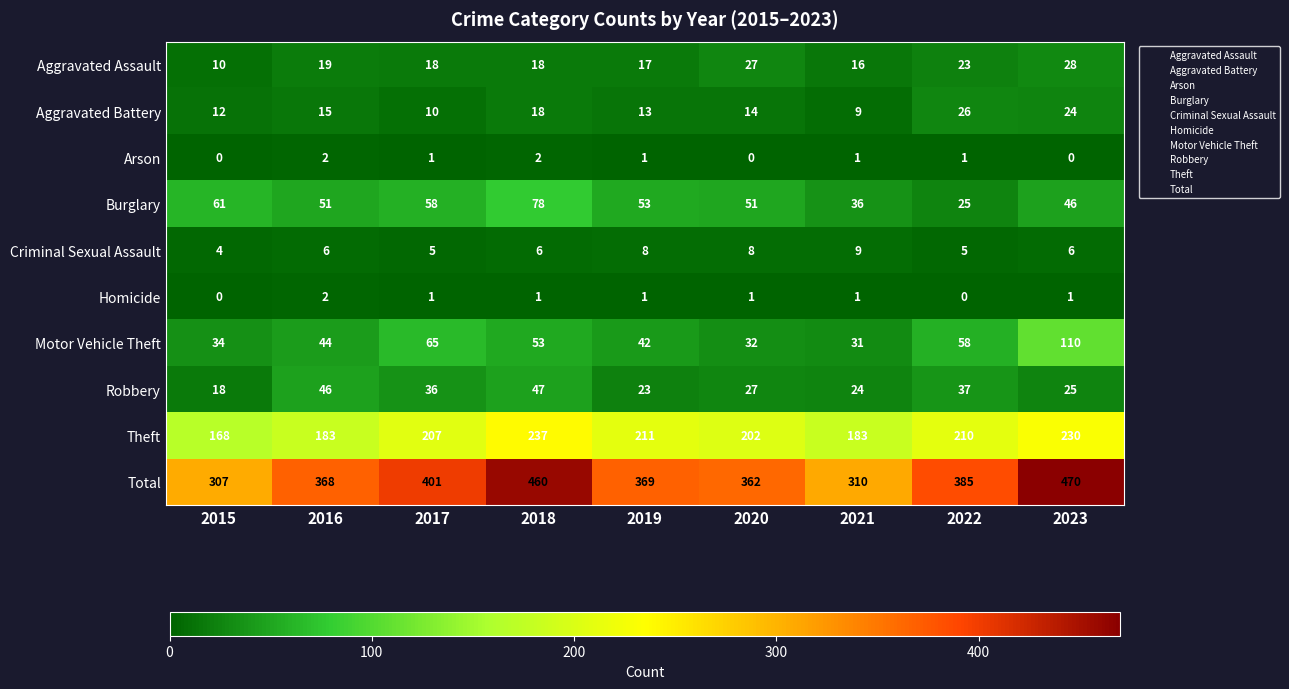

What is the minimum value for Total?

307